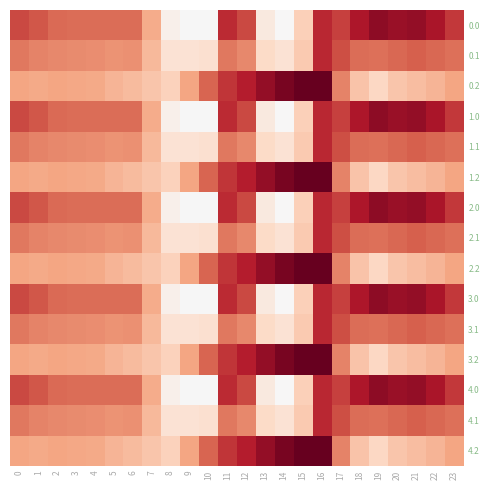

Reading left to right, transcribe all the data shown in this chart.

0.0: 0=-482.0	1=-449.5	2=-410.3	3=-404.4	4=-404.9	5=-403.8	6=-408.0	7=-270.7	8=-35.0	9=0.0	10=0.0	11=-544.3	12=-477.2	13=-70.2	14=-0.3	15=-172.8	16=-545.4	17=-494.8	18=-586.7	19=-649.2	20=-629.9	21=-638.4	22=-592.3	23=-511.3
0.1: 0=-384.6	1=-361.1	2=-347.9	3=-342.7	4=-339.6	5=-325.7	6=-332.2	7=-234.9	8=-102.3	9=-104.8	10=-114.0	11=-384.7	12=-350.8	13=-141.2	14=-105.5	15=-190.4	16=-547.3	17=-466.6	18=-405.4	19=-400.2	20=-414.5	21=-432.4	22=-419.9	23=-399.4
0.2: 0=-287.1	1=-272.7	2=-285.5	3=-281.0	4=-274.4	5=-245.0	6=-228.8	7=-199.0	8=-169.5	9=-288.5	10=-423.5	11=-520.6	12=-571.2	13=-640.4	14=-687.4	15=-725.8	16=-726.6	17=-362.4	18=-210.0	19=-151.0	20=-199.2	21=-226.4	22=-247.4	23=-287.5
1.0: 0=-482.0	1=-449.5	2=-410.3	3=-404.4	4=-404.9	5=-403.8	6=-408.0	7=-270.7	8=-35.0	9=0.0	10=0.0	11=-544.3	12=-477.2	13=-70.2	14=-0.3	15=-172.8	16=-545.4	17=-494.8	18=-586.7	19=-649.2	20=-629.9	21=-638.4	22=-592.3	23=-511.3
1.1: 0=-384.6	1=-361.1	2=-347.9	3=-342.7	4=-339.6	5=-325.7	6=-332.2	7=-234.9	8=-102.3	9=-104.8	10=-114.0	11=-384.7	12=-350.8	13=-141.2	14=-105.5	15=-190.4	16=-547.3	17=-466.6	18=-405.4	19=-400.2	20=-414.5	21=-432.4	22=-419.9	23=-399.4
1.2: 0=-287.1	1=-272.7	2=-285.5	3=-281.0	4=-274.4	5=-245.0	6=-228.8	7=-199.0	8=-169.5	9=-288.5	10=-423.5	11=-520.6	12=-571.2	13=-640.4	14=-687.4	15=-725.8	16=-726.6	17=-362.4	18=-210.0	19=-151.0	20=-199.2	21=-226.4	22=-247.4	23=-287.5
2.0: 0=-482.0	1=-449.5	2=-410.3	3=-404.4	4=-404.9	5=-403.8	6=-408.0	7=-270.7	8=-35.0	9=0.0	10=0.0	11=-544.3	12=-477.2	13=-70.2	14=-0.3	15=-172.8	16=-545.4	17=-494.8	18=-586.7	19=-649.2	20=-629.9	21=-638.4	22=-592.3	23=-511.3
2.1: 0=-384.6	1=-361.1	2=-347.9	3=-342.7	4=-339.6	5=-325.7	6=-332.2	7=-234.9	8=-102.3	9=-104.8	10=-114.0	11=-384.7	12=-350.8	13=-141.2	14=-105.5	15=-190.4	16=-547.3	17=-466.6	18=-405.4	19=-400.2	20=-414.5	21=-432.4	22=-419.9	23=-399.4
2.2: 0=-287.1	1=-272.7	2=-285.5	3=-281.0	4=-274.4	5=-245.0	6=-228.8	7=-199.0	8=-169.5	9=-288.5	10=-423.5	11=-520.6	12=-571.2	13=-640.4	14=-687.4	15=-725.8	16=-726.6	17=-362.4	18=-210.0	19=-151.0	20=-199.2	21=-226.4	22=-247.4	23=-287.5
3.0: 0=-482.0	1=-449.5	2=-410.3	3=-404.4	4=-404.9	5=-403.8	6=-408.0	7=-270.7	8=-35.0	9=0.0	10=0.0	11=-544.3	12=-477.2	13=-70.2	14=-0.3	15=-172.8	16=-545.4	17=-494.8	18=-586.7	19=-649.2	20=-629.9	21=-638.4	22=-592.3	23=-511.3
3.1: 0=-384.6	1=-361.1	2=-347.9	3=-342.7	4=-339.6	5=-325.7	6=-332.2	7=-234.9	8=-102.3	9=-104.8	10=-114.0	11=-384.7	12=-350.8	13=-141.2	14=-105.5	15=-190.4	16=-547.3	17=-466.6	18=-405.4	19=-400.2	20=-414.5	21=-432.4	22=-419.9	23=-399.4
3.2: 0=-287.1	1=-272.7	2=-285.5	3=-281.0	4=-274.4	5=-245.0	6=-228.8	7=-199.0	8=-169.5	9=-288.5	10=-423.5	11=-520.6	12=-571.2	13=-640.4	14=-687.4	15=-725.8	16=-726.6	17=-362.4	18=-210.0	19=-151.0	20=-199.2	21=-226.4	22=-247.4	23=-287.5
4.0: 0=-482.0	1=-449.5	2=-410.3	3=-404.4	4=-404.9	5=-403.8	6=-408.0	7=-270.7	8=-35.0	9=0.0	10=0.0	11=-544.3	12=-477.2	13=-70.2	14=-0.3	15=-172.8	16=-545.4	17=-494.8	18=-586.7	19=-649.2	20=-629.9	21=-638.4	22=-592.3	23=-511.3
4.1: 0=-384.6	1=-361.1	2=-347.9	3=-342.7	4=-339.6	5=-325.7	6=-332.2	7=-234.9	8=-102.3	9=-104.8	10=-114.0	11=-384.7	12=-350.8	13=-141.2	14=-105.5	15=-190.4	16=-547.3	17=-466.6	18=-405.4	19=-400.2	20=-414.5	21=-432.4	22=-419.9	23=-399.4
4.2: 0=-287.1	1=-272.7	2=-285.5	3=-281.0	4=-274.4	5=-245.0	6=-228.8	7=-199.0	8=-169.5	9=-288.5	10=-423.5	11=-520.6	12=-571.2	13=-640.4	14=-687.4	15=-725.8	16=-726.6	17=-362.4	18=-210.0	19=-151.0	20=-199.2	21=-226.4	22=-247.4	23=-287.5